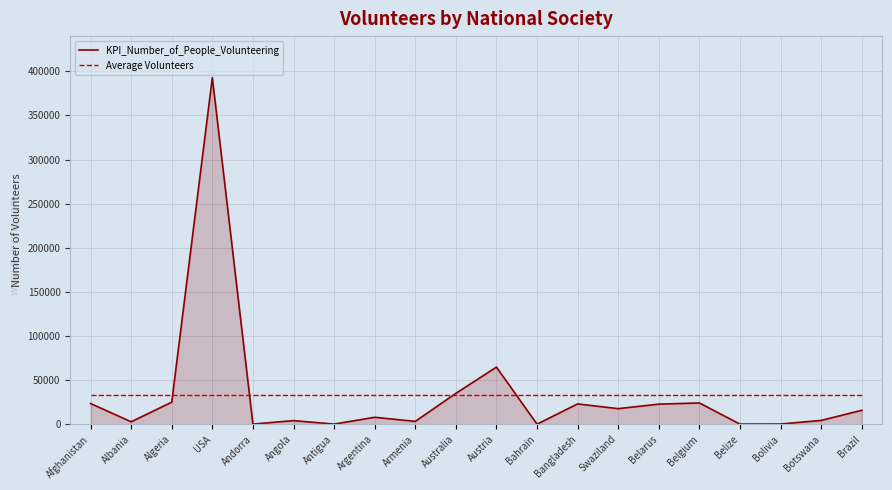

What is the spread (max minus min) of values at Angola?

29285.1